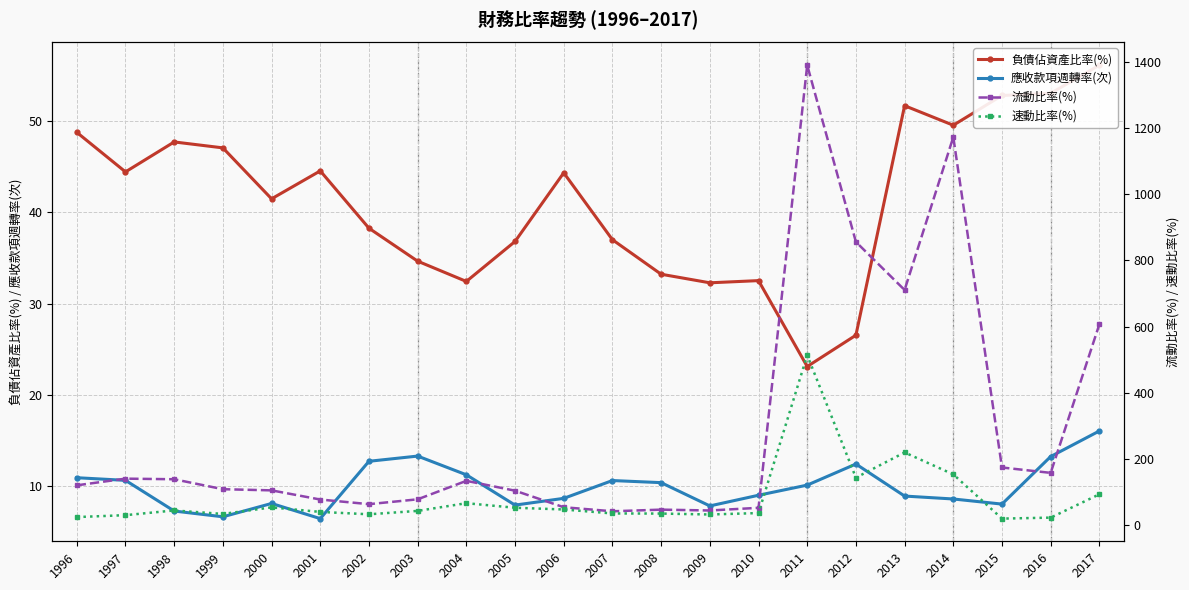

Reading left to right, extract all data points from this chart.

負債佔資產比率(%): 1996=48.8	1997=44.4	1998=47.7	1999=47.1	2000=41.5	2001=44.5	2002=38.3	2003=34.6	2004=32.4	2005=36.8	2006=44.3	2007=37.0	2008=33.2	2009=32.3	2010=32.5	2011=23.1	2012=26.5	2013=51.7	2014=49.5	2015=52.8	2016=53.0	2017=56.1
應收款項週轉率(次): 1996=10.9	1997=10.6	1998=7.3	1999=6.7	2000=8.1	2001=6.5	2002=12.7	2003=13.3	2004=11.2	2005=7.9	2006=8.7	2007=10.6	2008=10.4	2009=7.8	2010=9.0	2011=10.1	2012=12.4	2013=8.9	2014=8.6	2015=8.0	2016=13.2	2017=16.1
流動比率(%): 1996=119.9	1997=140.1	1998=138.2	1999=108.2	2000=104.6	2001=76.9	2002=62.9	2003=77.5	2004=133.4	2005=103.7	2006=53.6	2007=41.4	2008=46.4	2009=43.8	2010=51.8	2011=1390.3	2012=855.9	2013=710.6	2014=1172.8	2015=173.8	2016=157.5	2017=606.9
速動比率(%): 1996=23.9	1997=29.7	1998=43.9	1999=33.4	2000=53.2	2001=39.5	2002=32.3	2003=42.5	2004=65.8	2005=52.1	2006=46.8	2007=34.8	2008=34.5	2009=31.7	2010=36.0	2011=513.4	2012=143.0	2013=219.3	2014=152.9	2015=19.2	2016=22.2	2017=92.8